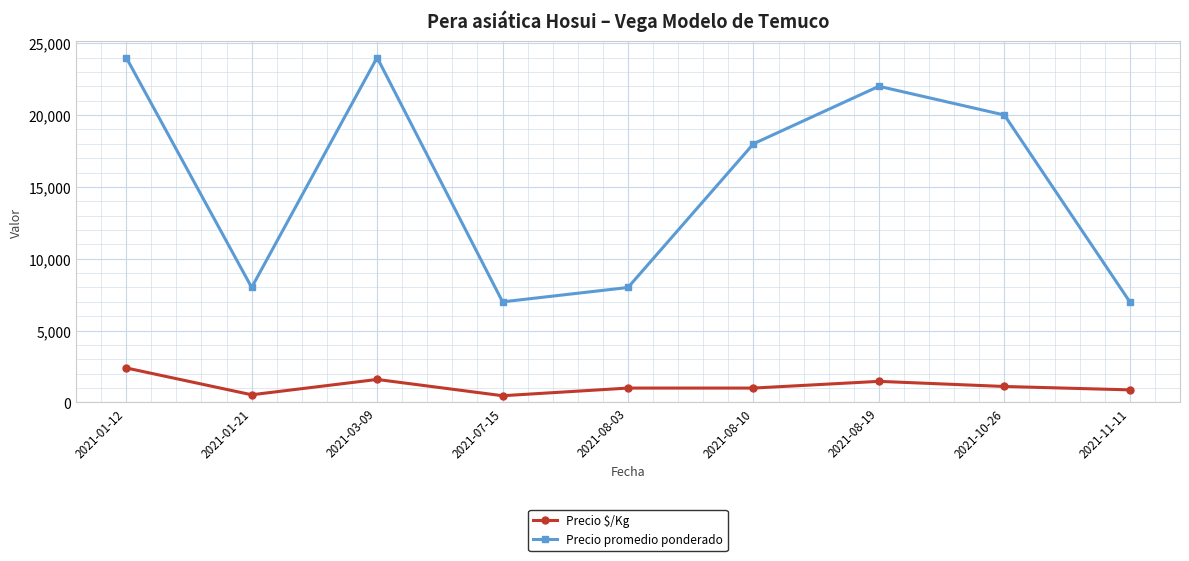

What is the difference between the highest and lowest values at 2021-01-12?

21600